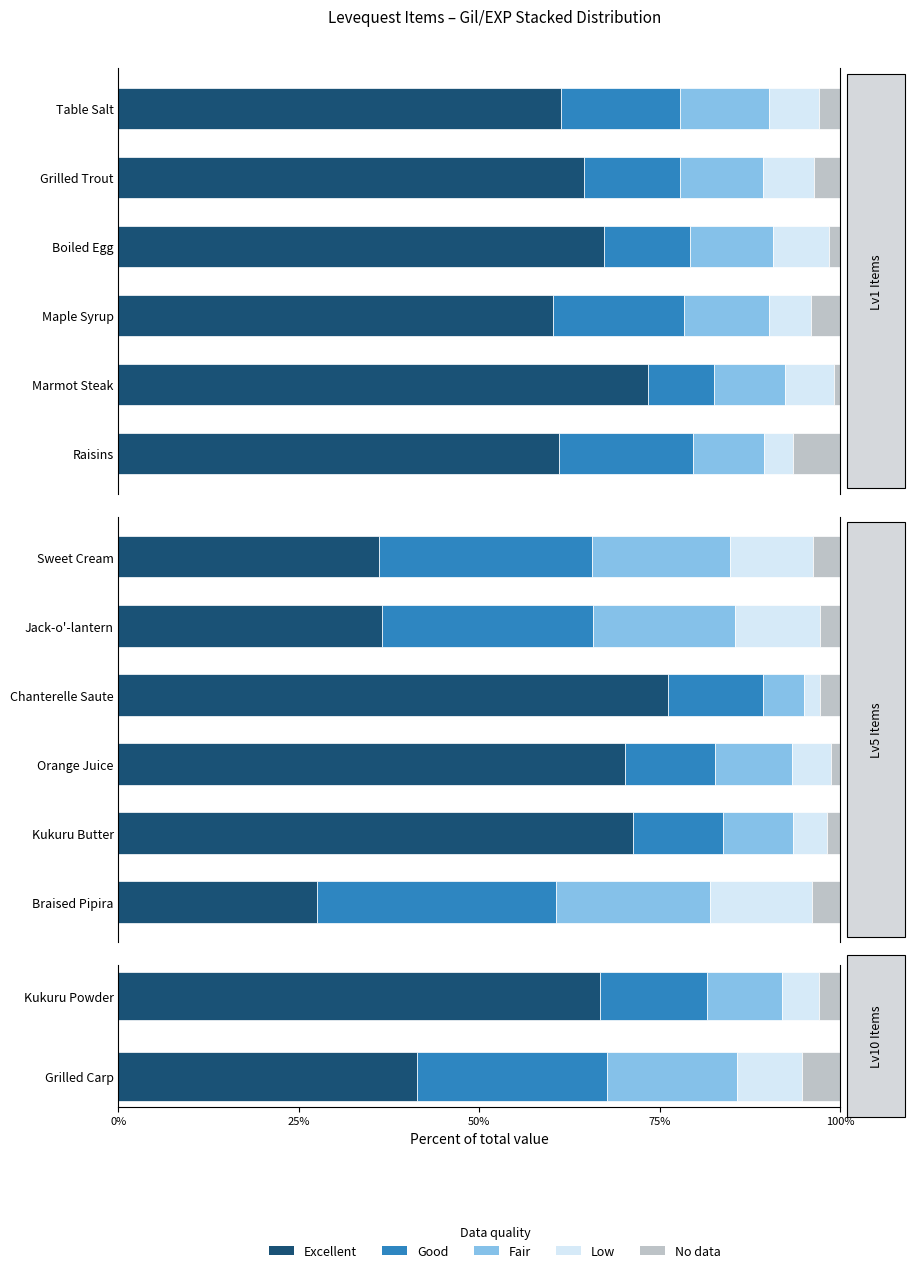

What is the difference between the Fair values at Grilled Carp and Kukuru Powder?

7.8